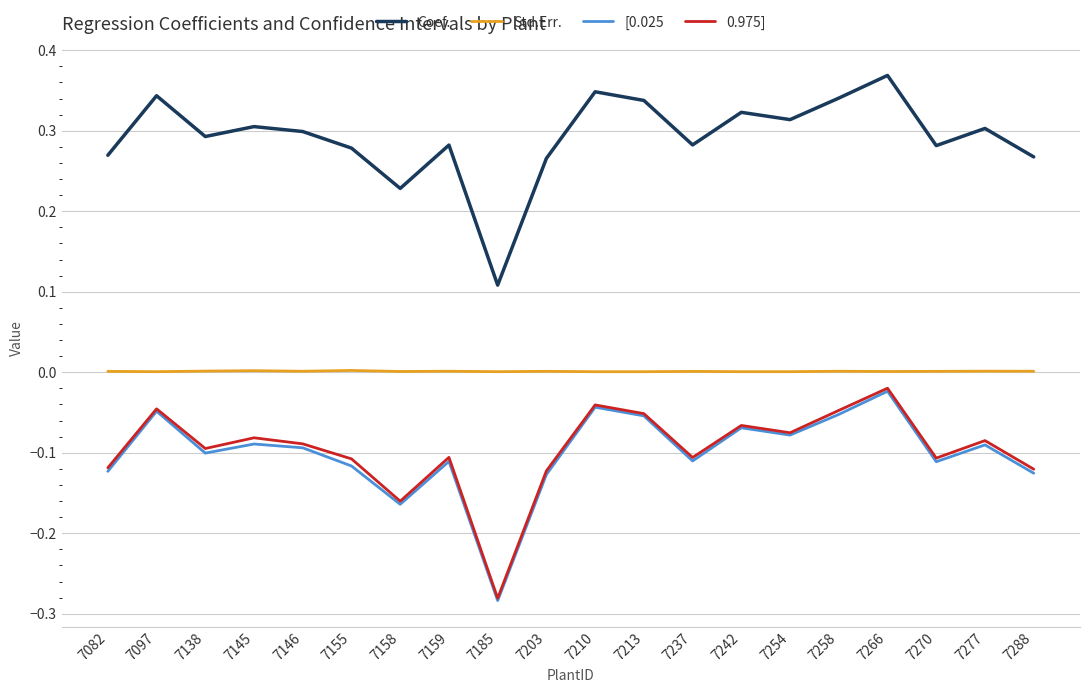

The value of Coef. at 7097 is 0.3. True or false?

True